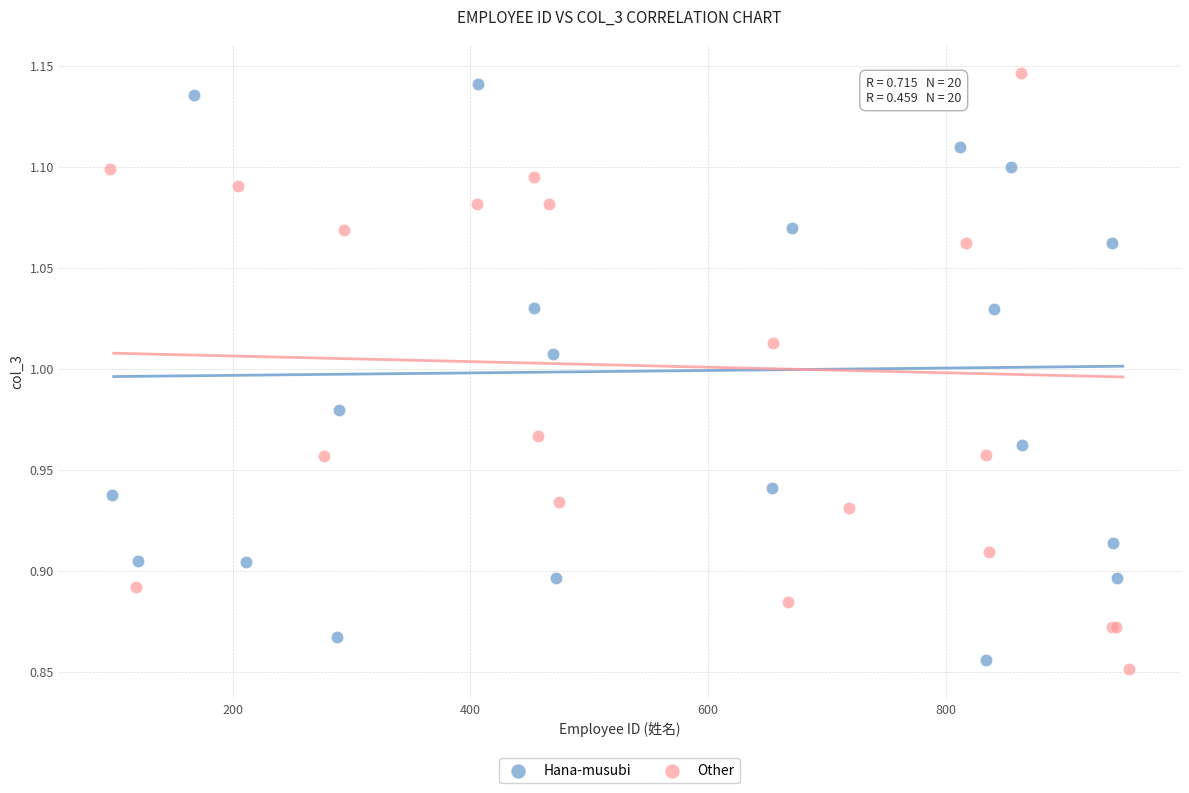

What are all the series names shown in the legend?

Hana-musubi, Other